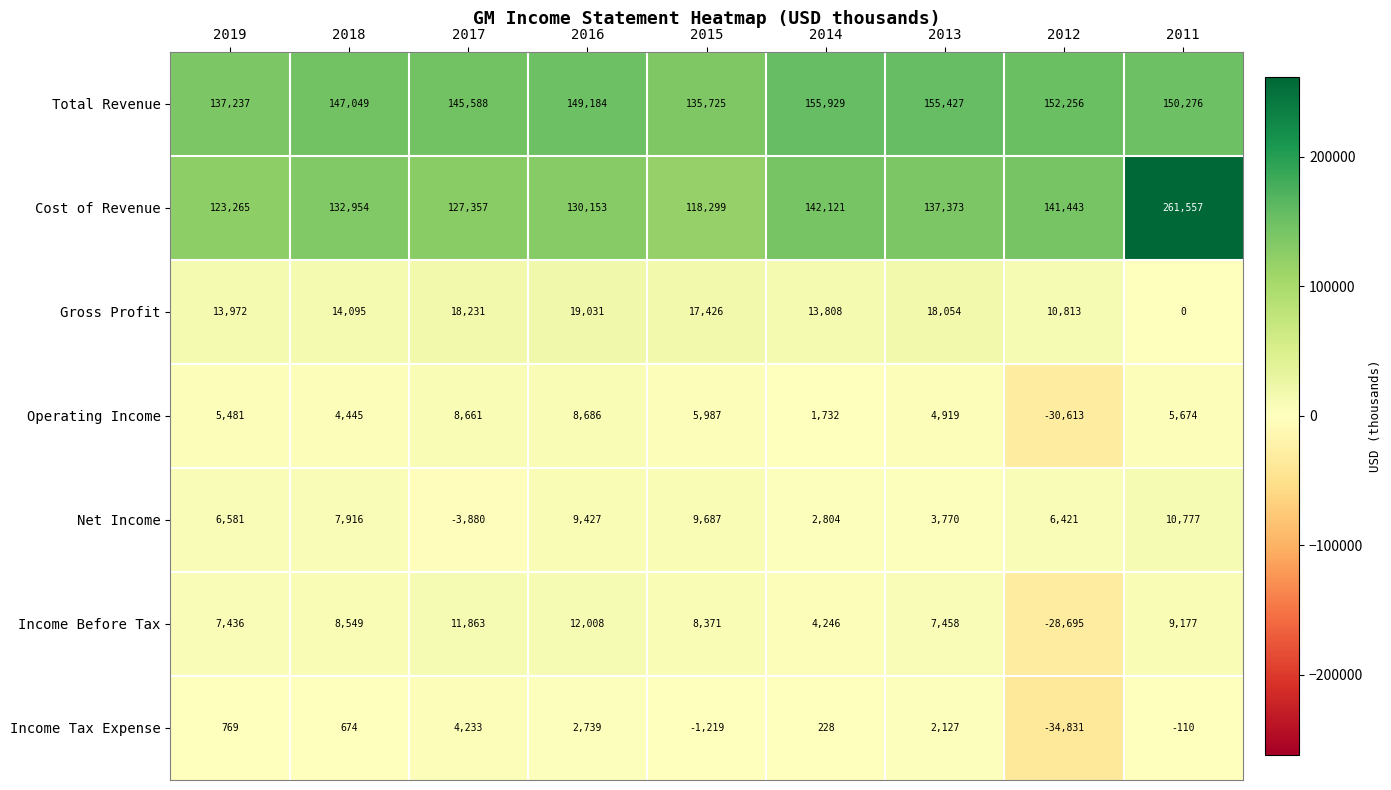

What is the sum of all Net Income values?

53503